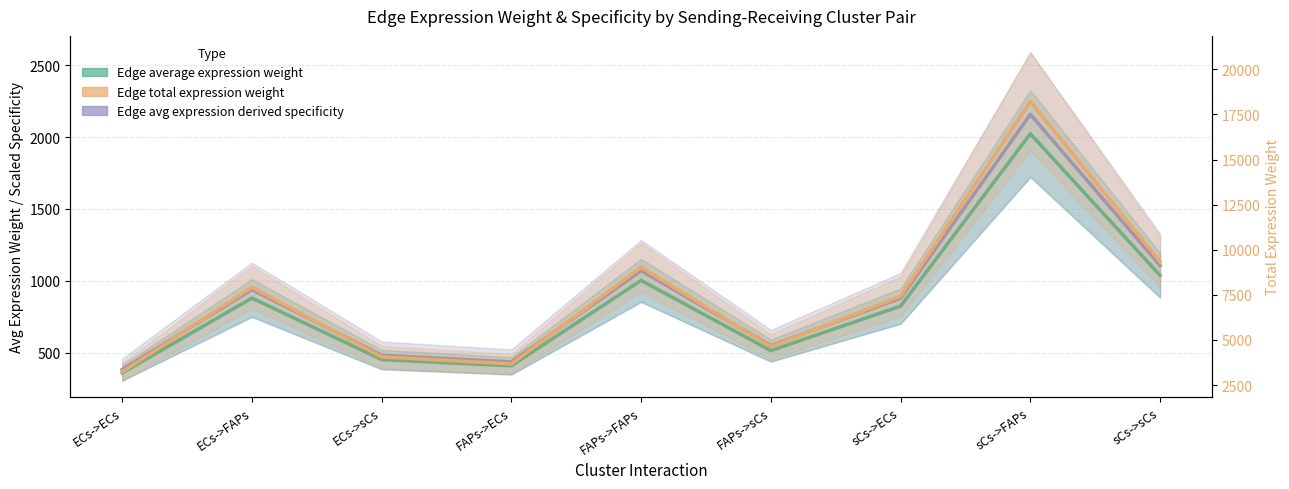

What is the sum of all Edge avg expression derived specificity values?

8000.0